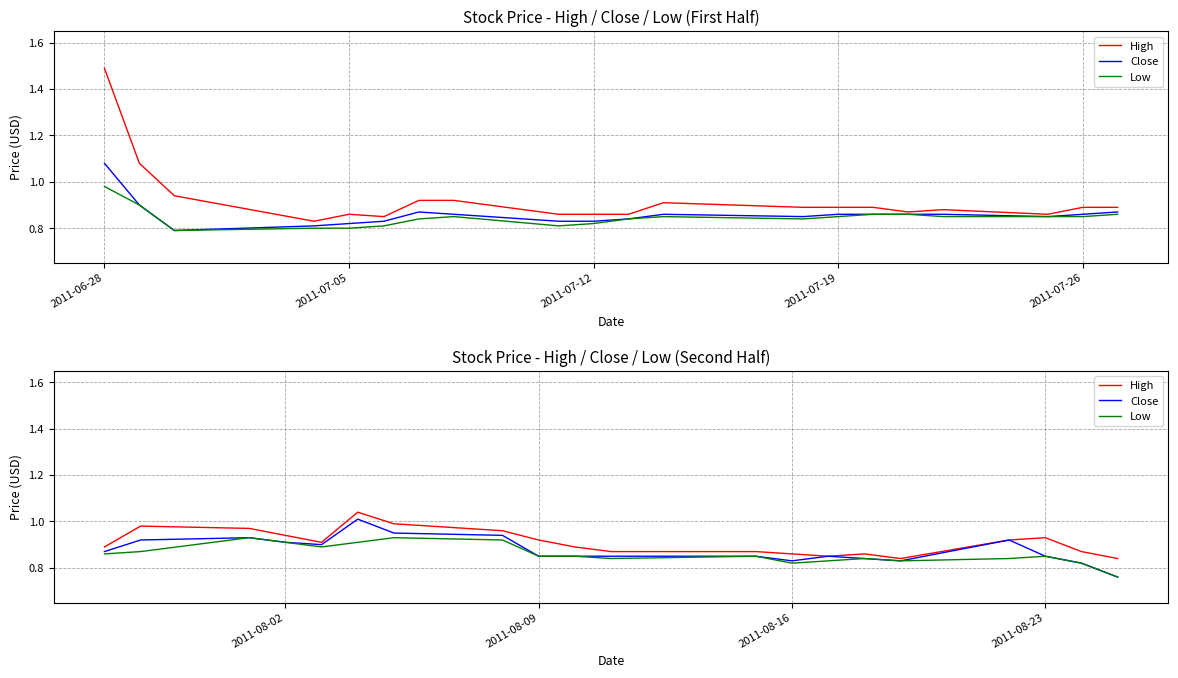

What is the average value of the High series?

0.9